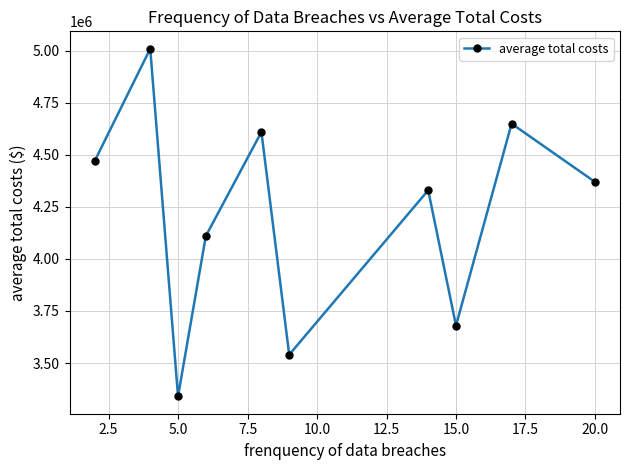

Does the chart have visible grid lines?

Yes